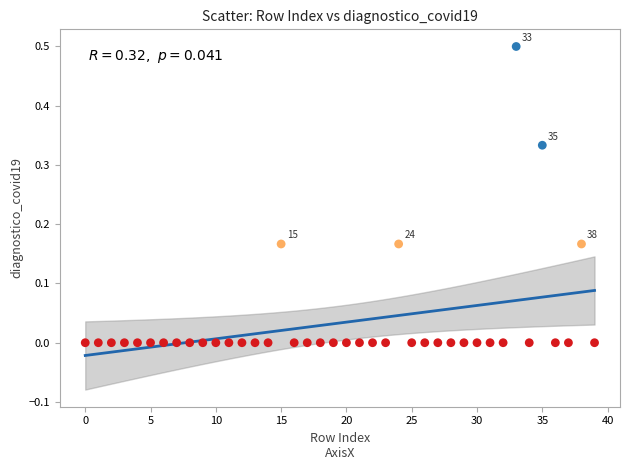

What is the range of Y values (max minus min)?

0.5